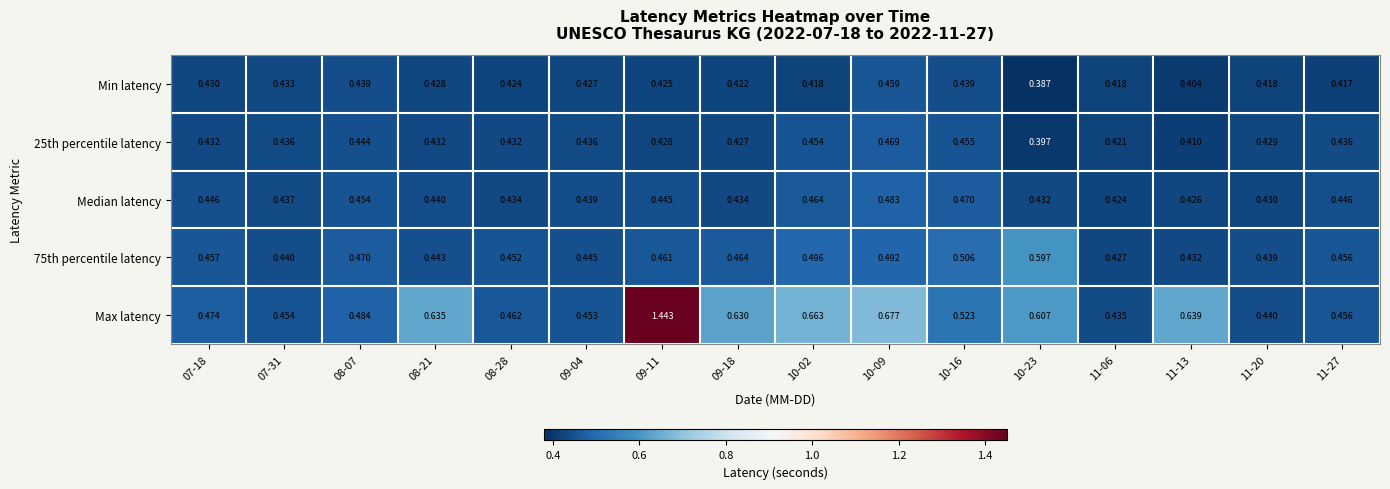

Which series has the largest total across all categories?

Max latency